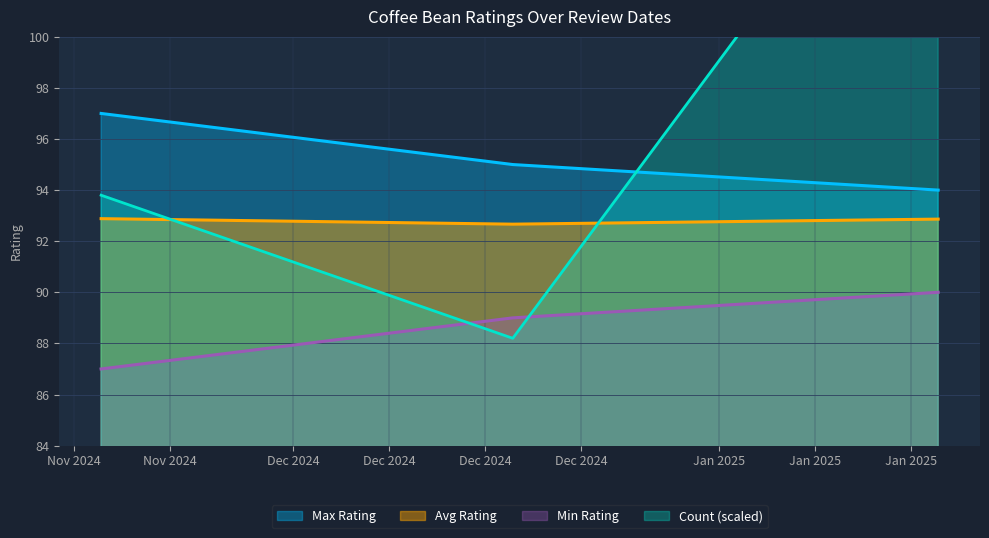

What is the maximum value for Max Rating?

97.0